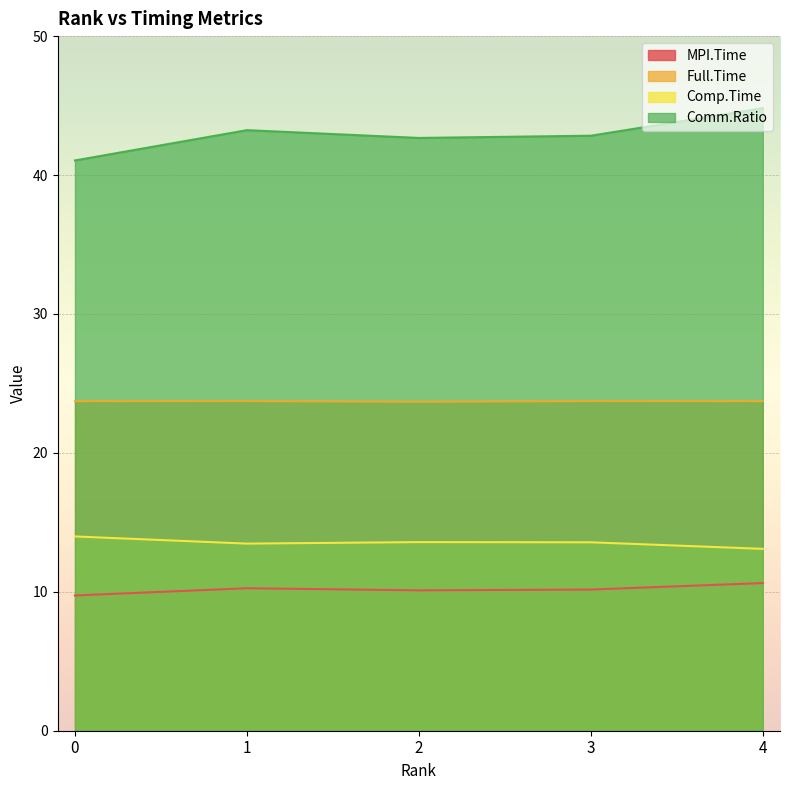

Reading left to right, extract all data points from this chart.

MPI.Time: 9.7	10.3	10.1	10.2	10.6
Full.Time: 23.7	23.7	23.7	23.7	23.7
Comp.Time: 14.0	13.5	13.6	13.6	13.1
Comm.Ratio: 41.0	43.2	42.7	42.8	44.8